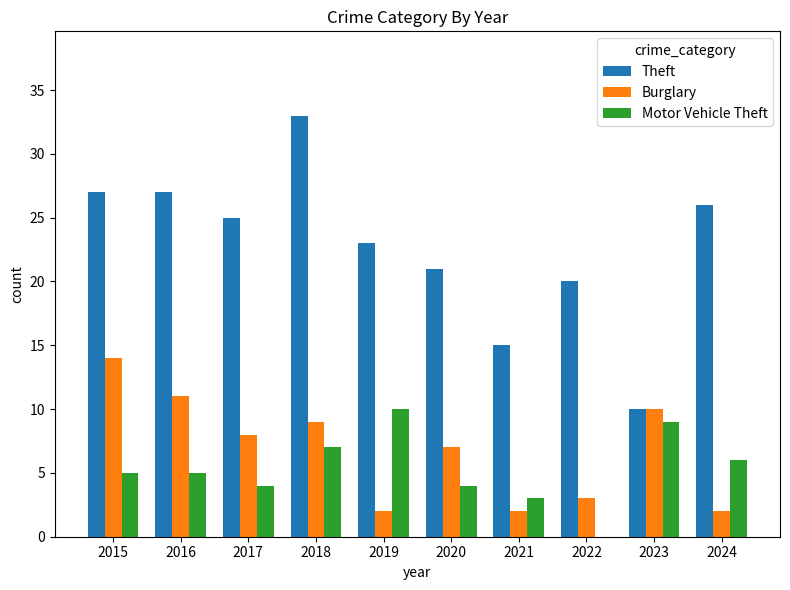

Which label corresponds to the largest value in the chart?

2018